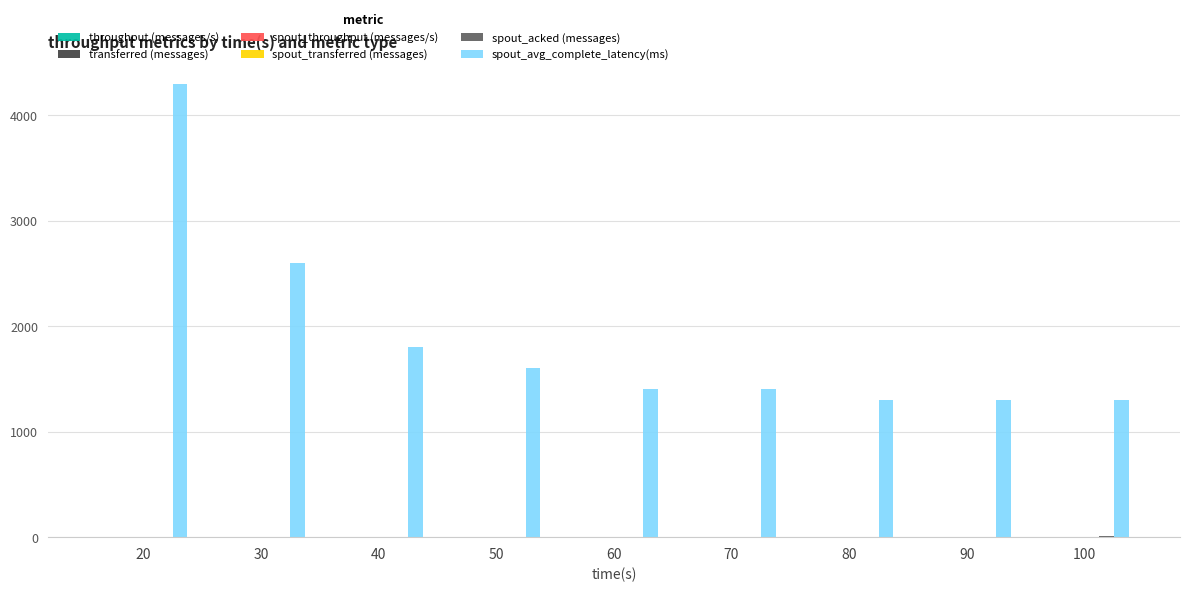

Which series changed the most between 30 and 90?

spout_avg_complete_latency(ms)